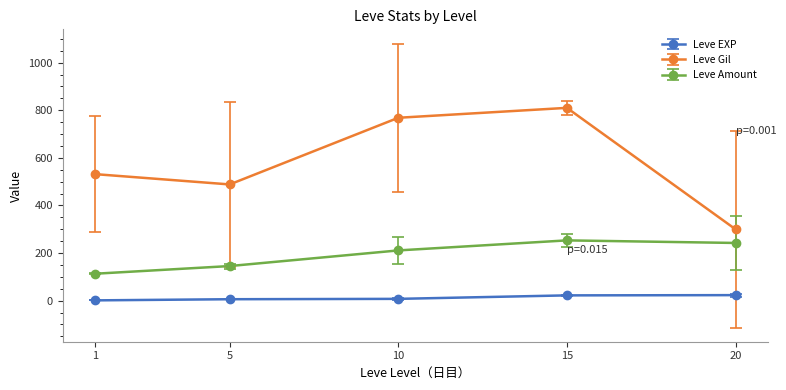

Which series has the widest spread of values?

Leve Gil